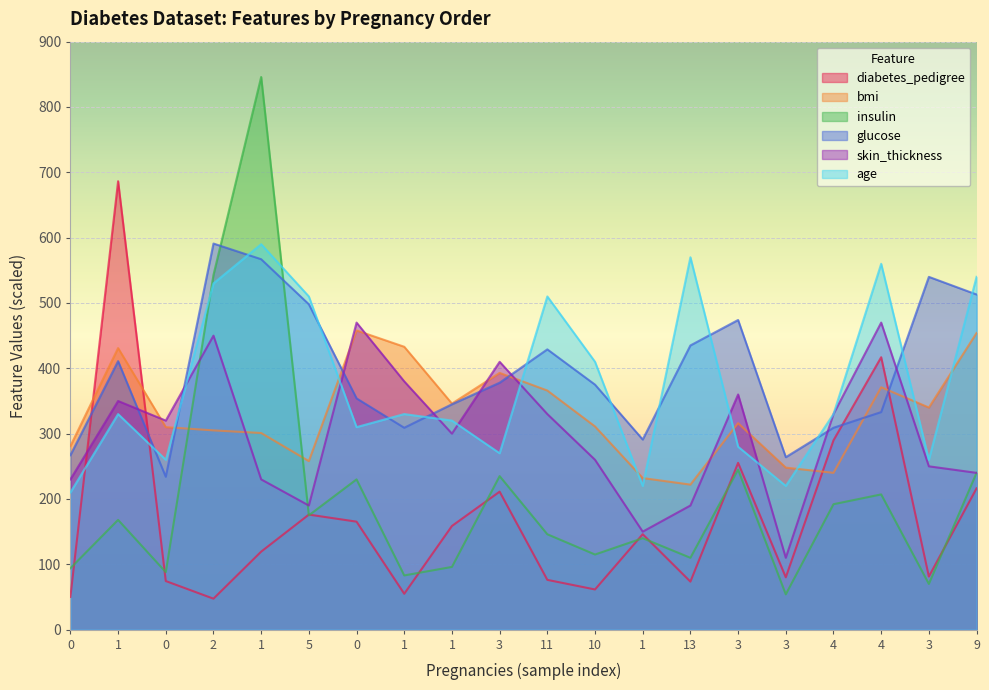

Where is the first local maximum for bmi?

1